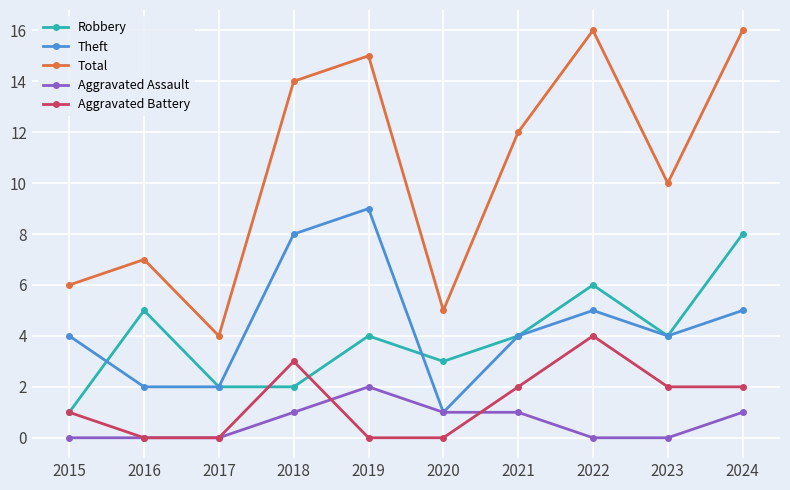

The value of Aggravated Battery at 2016 is 2. True or false?

False